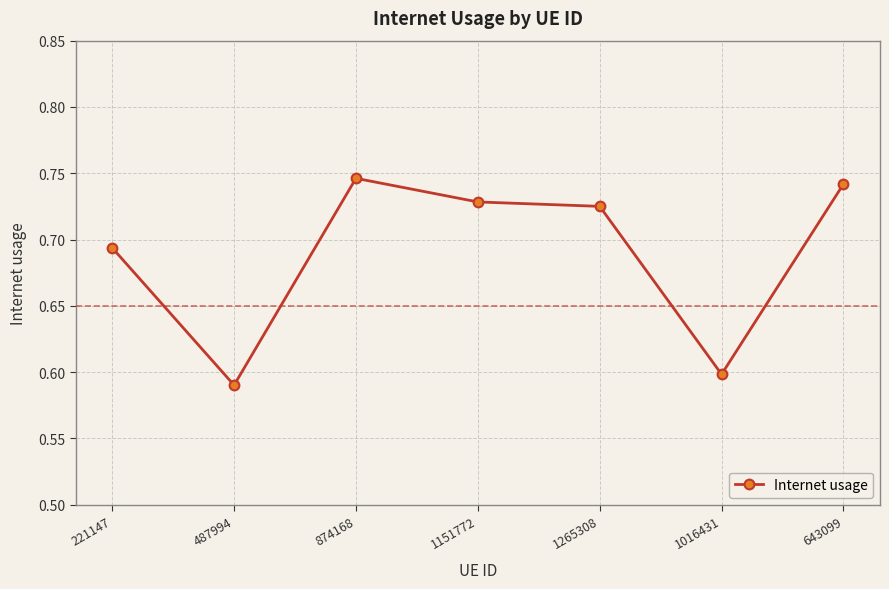

How many lines are shown in the chart?

1